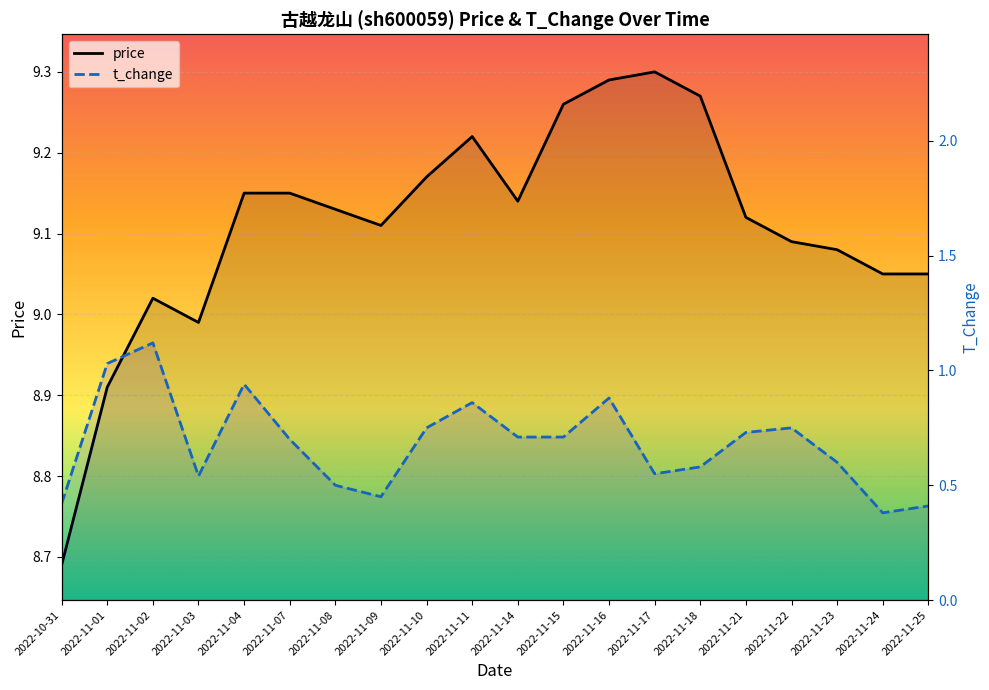

What is the difference between the maximum and minimum values in the price series?

0.6